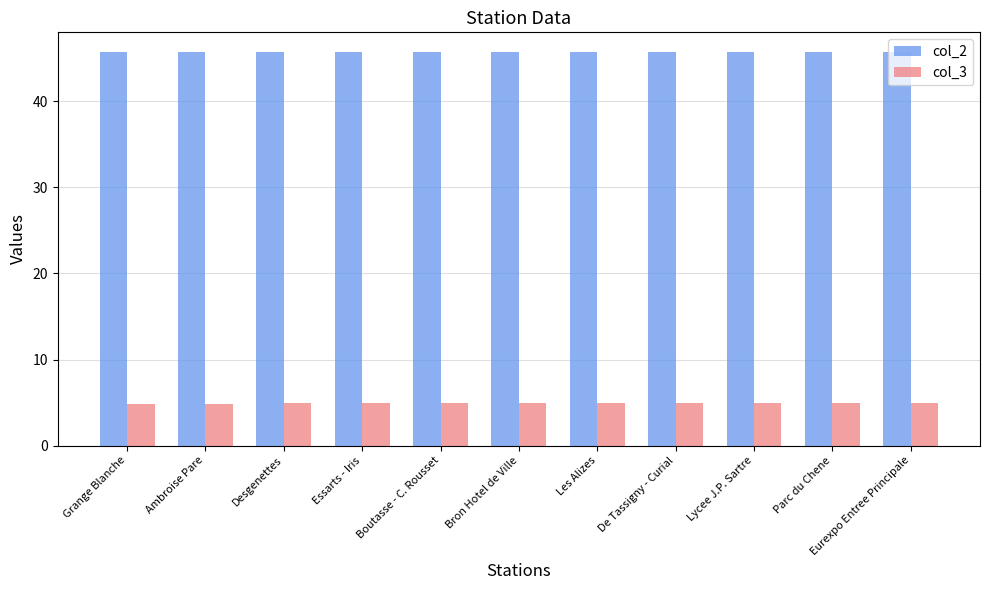

What are all the series names shown in the legend?

col_2, col_3